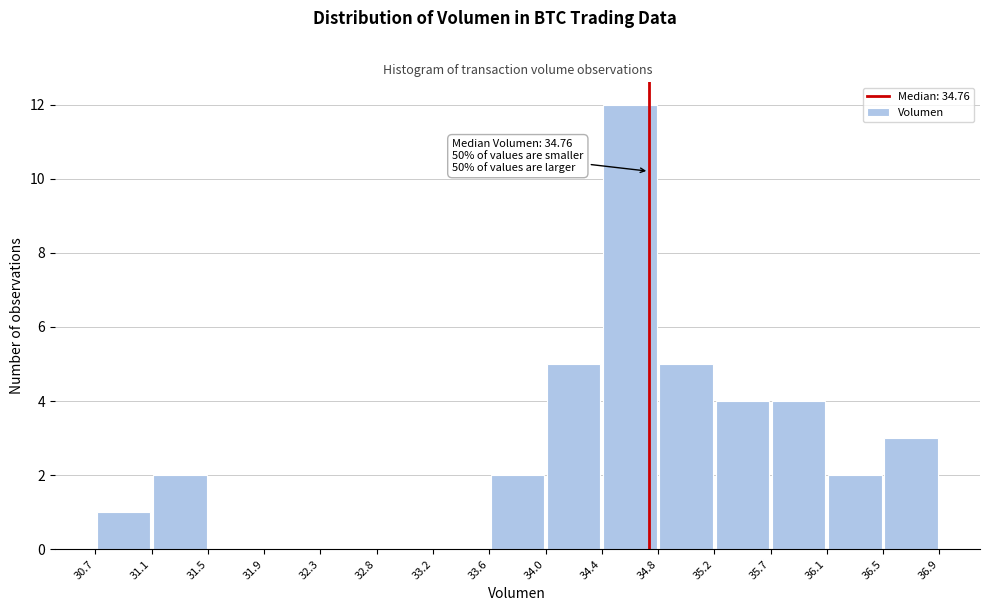

Which range on the x-axis has the tallest bar?

34.4 to 34.8